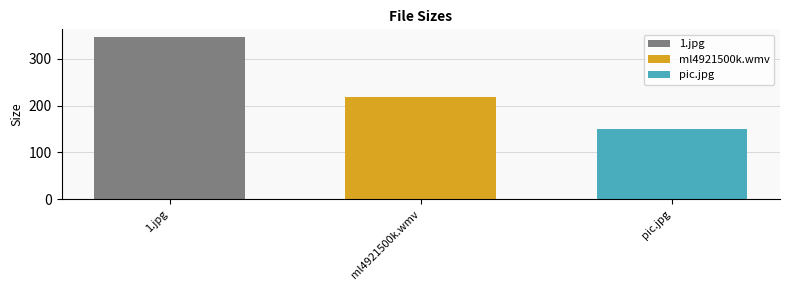

Does the chart contain any negative values?

No